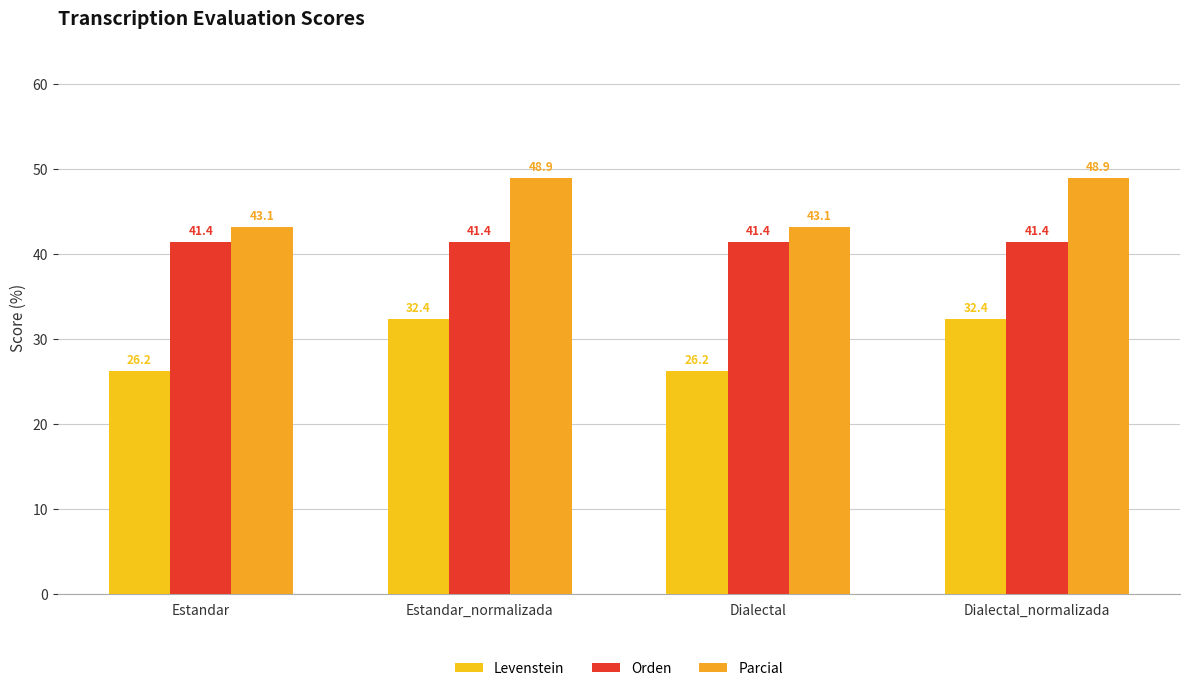

Count the number of data series in this chart.

3